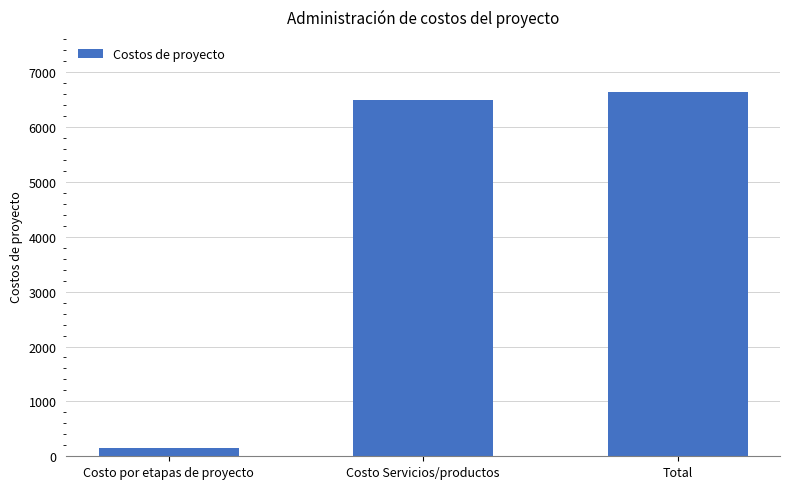

The chart shows a value of 6644.1 at Total. True or false?

True